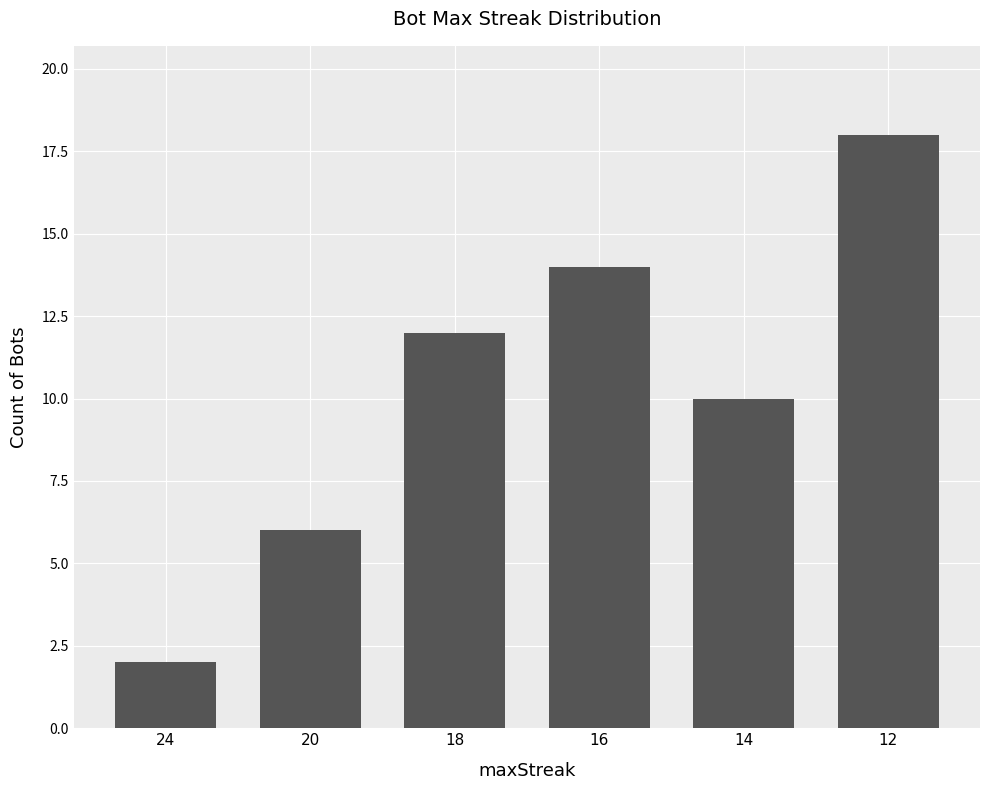

List the labels in order of value, largest first.

12, 16, 18, 14, 20, 24